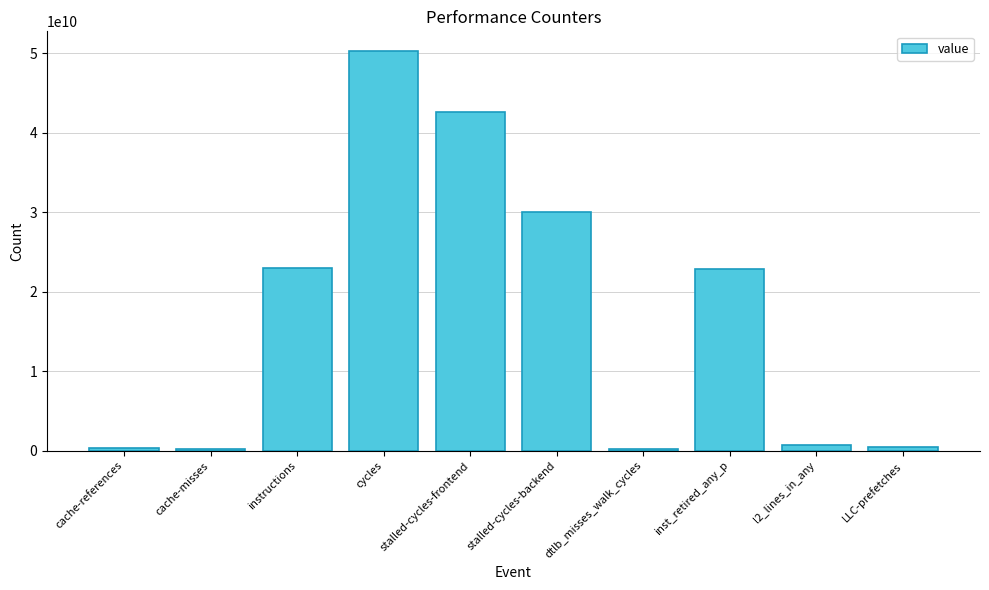

Is it true that the value at instructions is 23030734348?

True